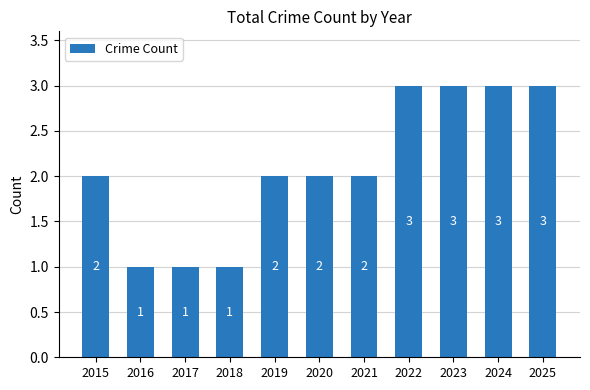

The value at 2017 is 1. True or false?

True